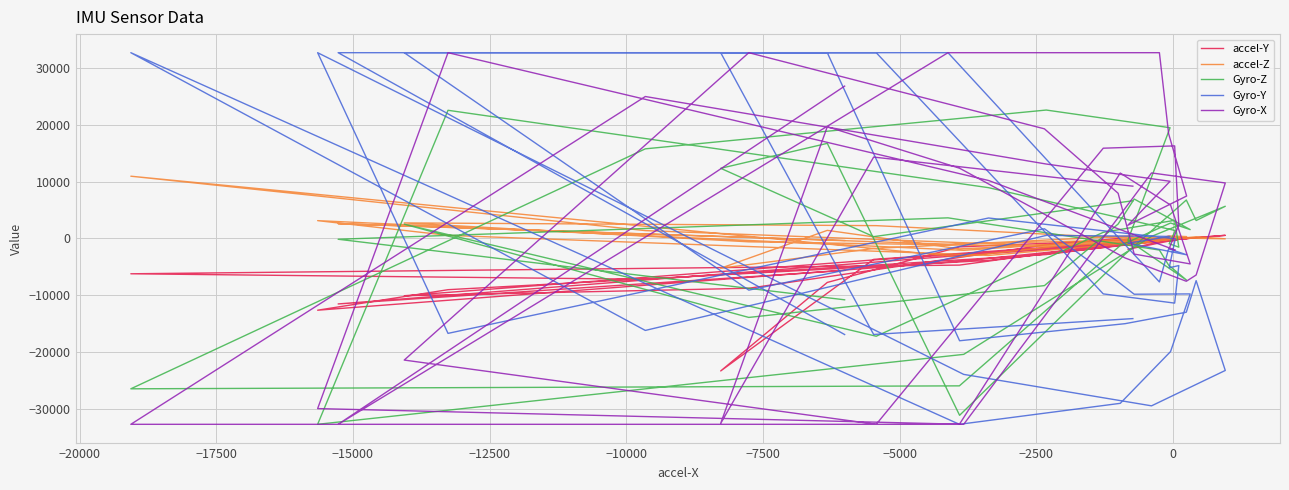

At how many categories does at least one series exceed 15385?

19